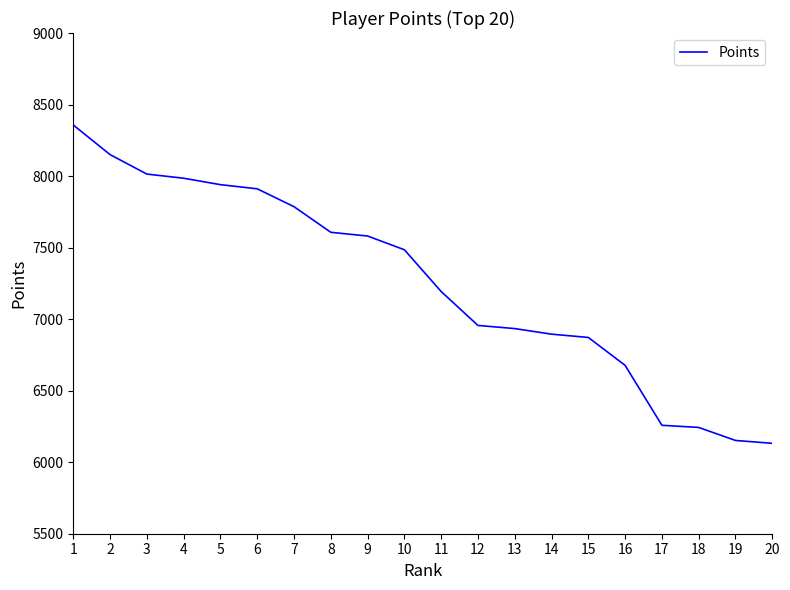

What is the maximum value shown in the chart?

8357